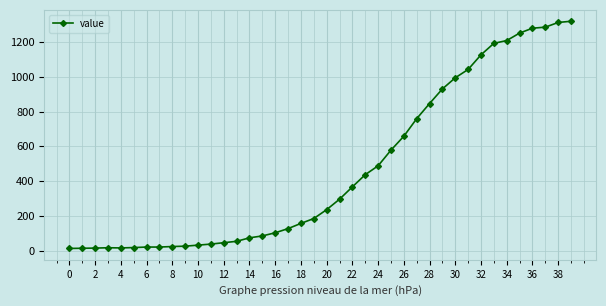

What is the value of the 15th point from the left?

74